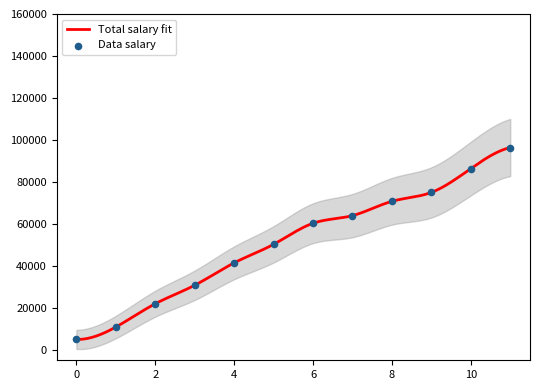

Which has a higher value, 2020-01-03 or 2020-01-01?

2020-01-03